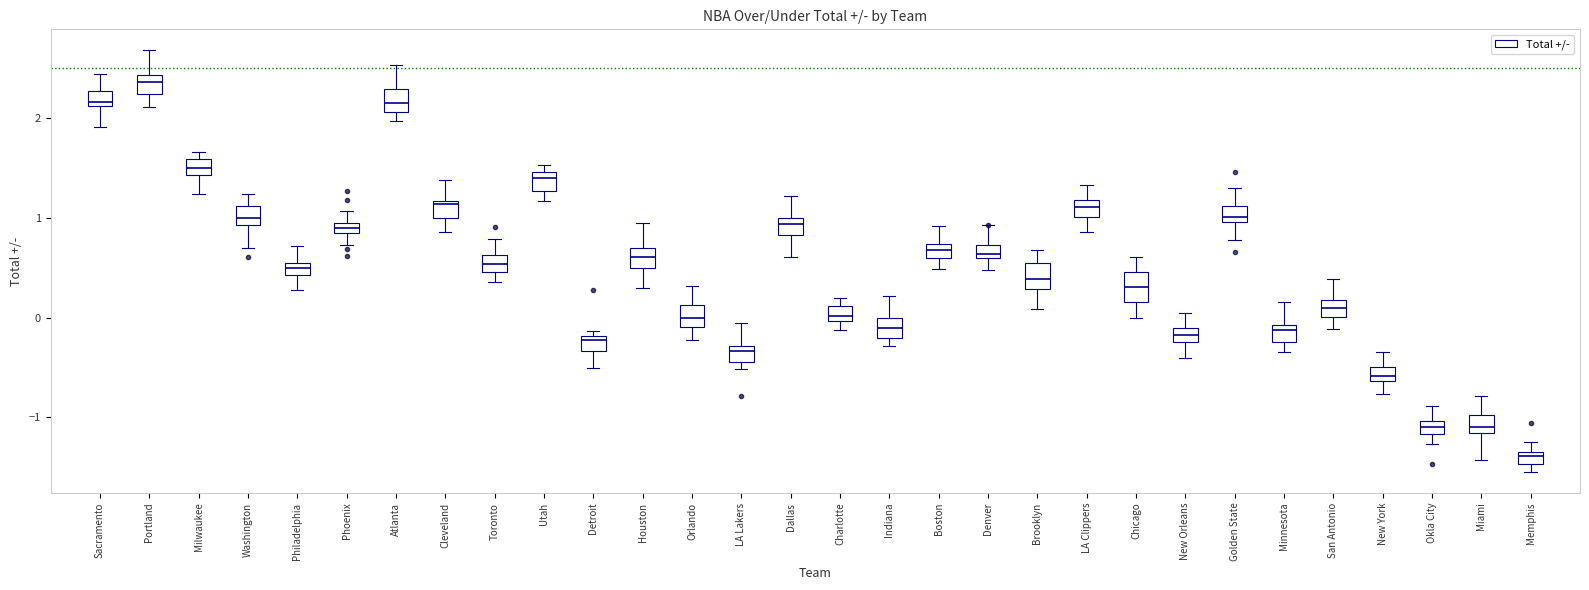

Which box's median line is the lowest?

Memphis